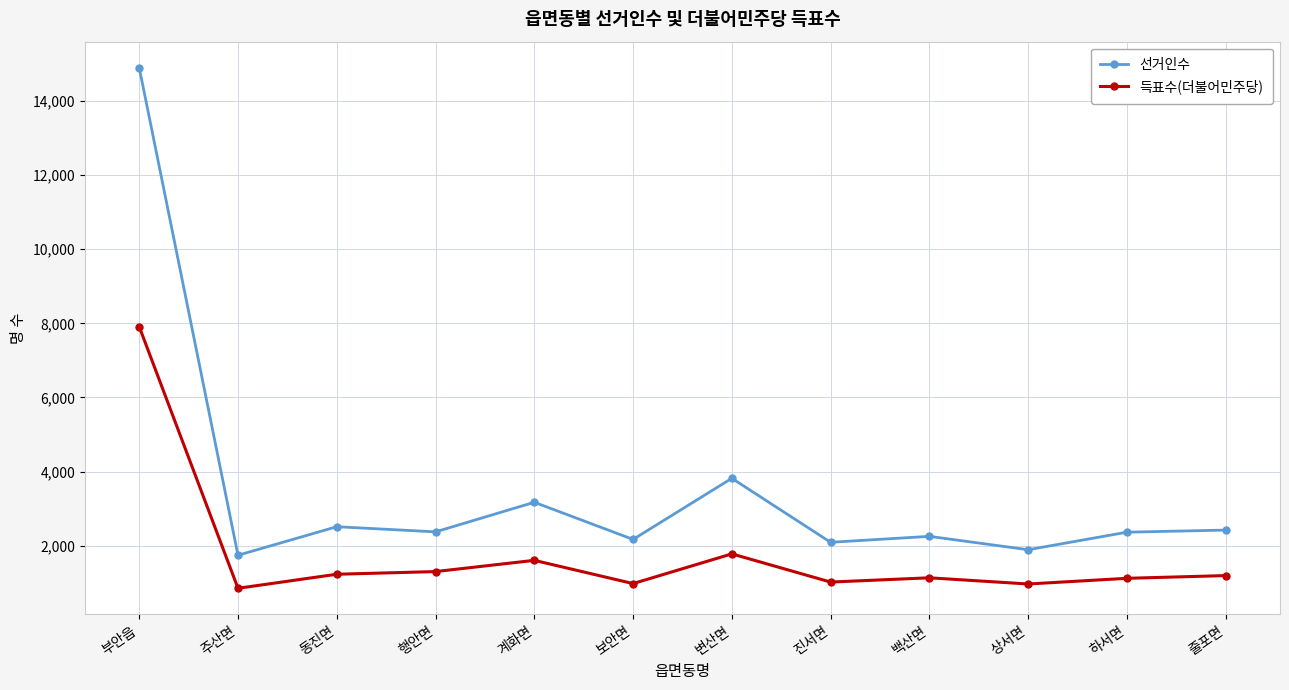

What is the difference between the second highest and minimum values in the 득표수(더불어민주당) series?

929